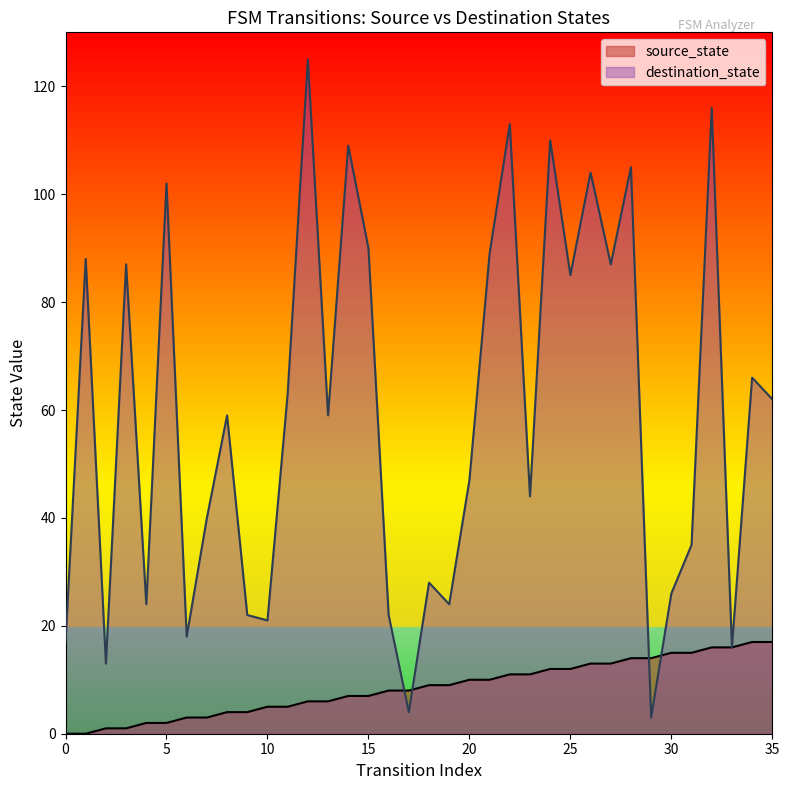

What is the value of the source_state point at the 17th from the left?

8